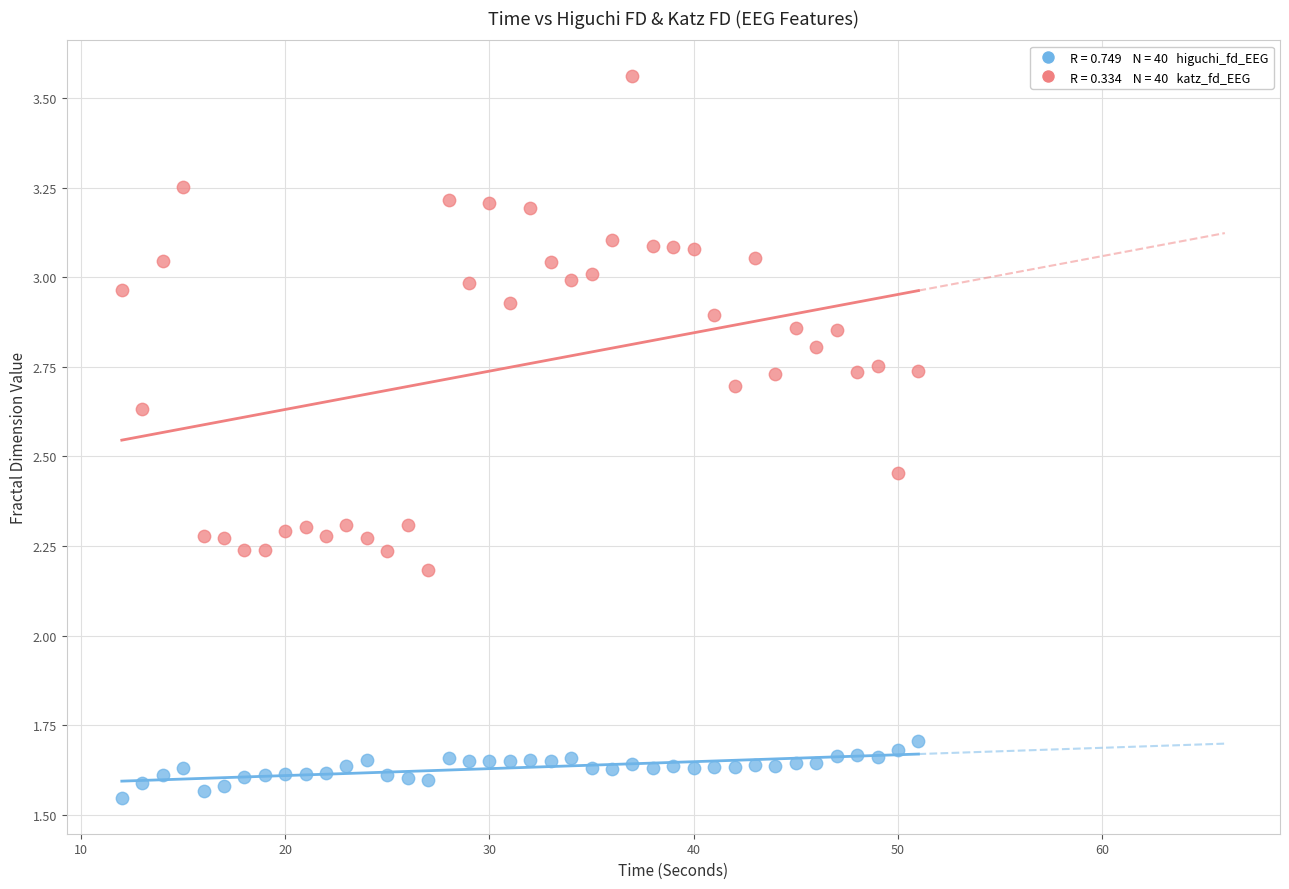

Across all data points, what is the range of Y values (max minus min)?

2.0